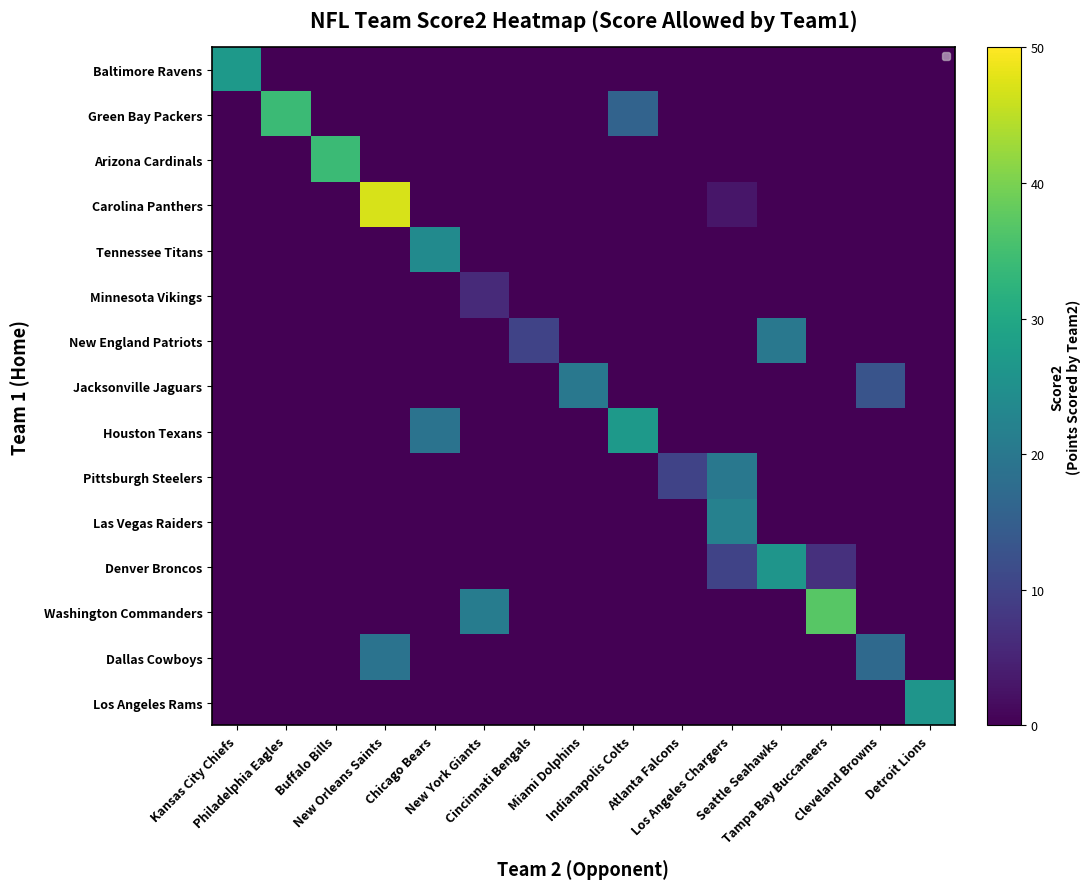

At how many categories does at least one series exceed 15?

13